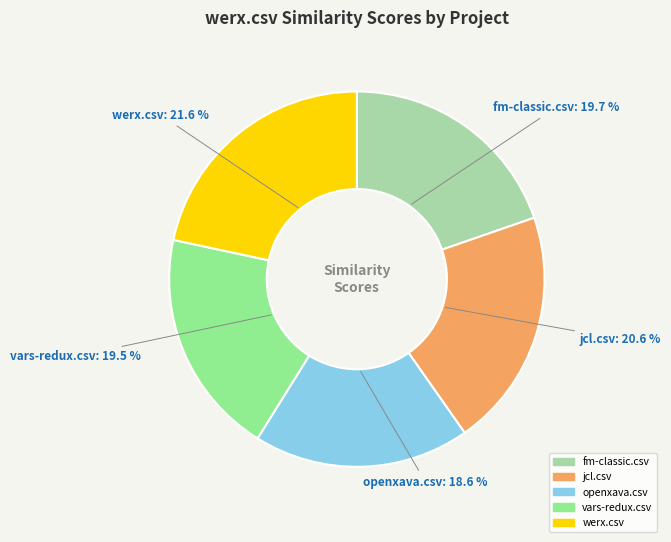

Combined, do vars-redux.csv and werx.csv account for over 50%?

No